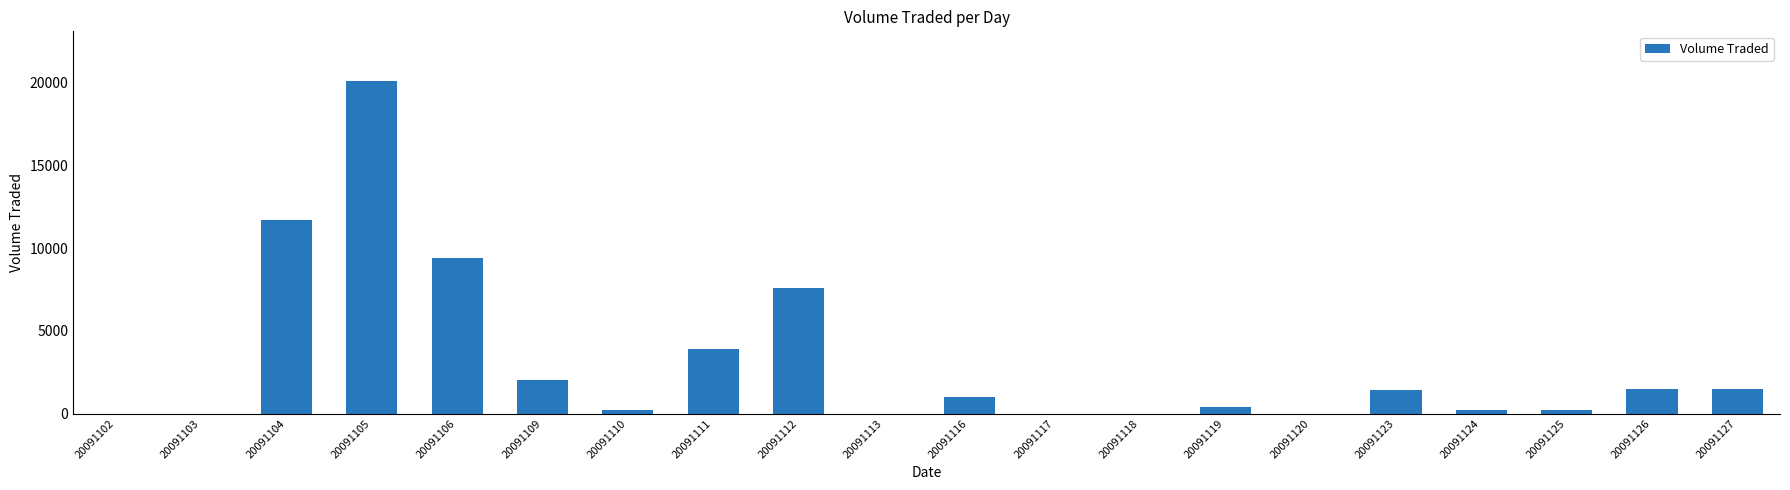

Does the chart contain stacked bars?

No